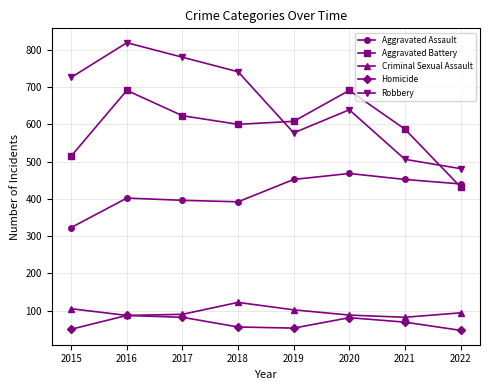

List the series in order of their peak value, lowest first.

Homicide, Criminal Sexual Assault, Aggravated Assault, Aggravated Battery, Robbery